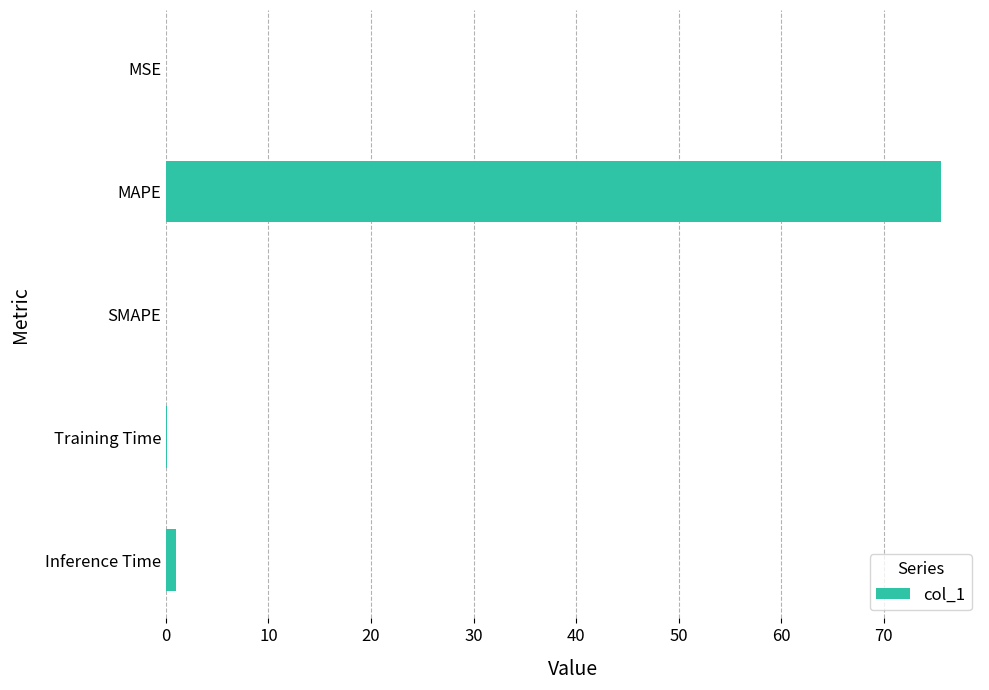

The value at SMAPE is 0.0. True or false?

True